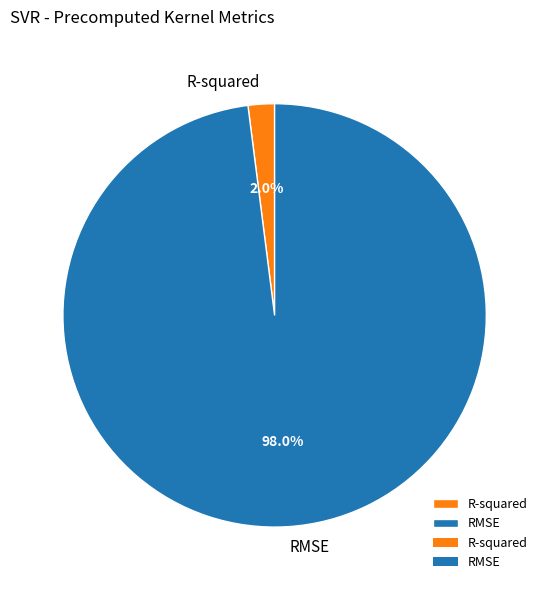

Which category has the smallest portion of the pie?

R-squared